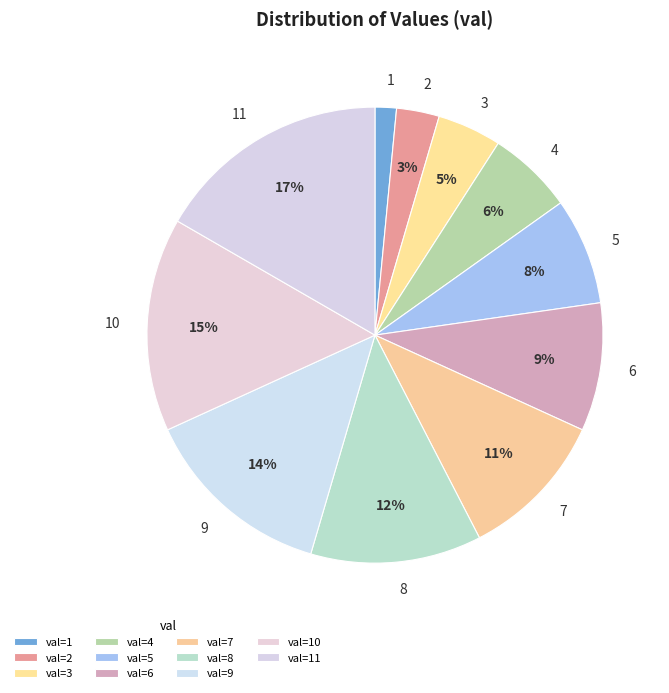

Combined, do 4 and 9 account for over 50%?

No